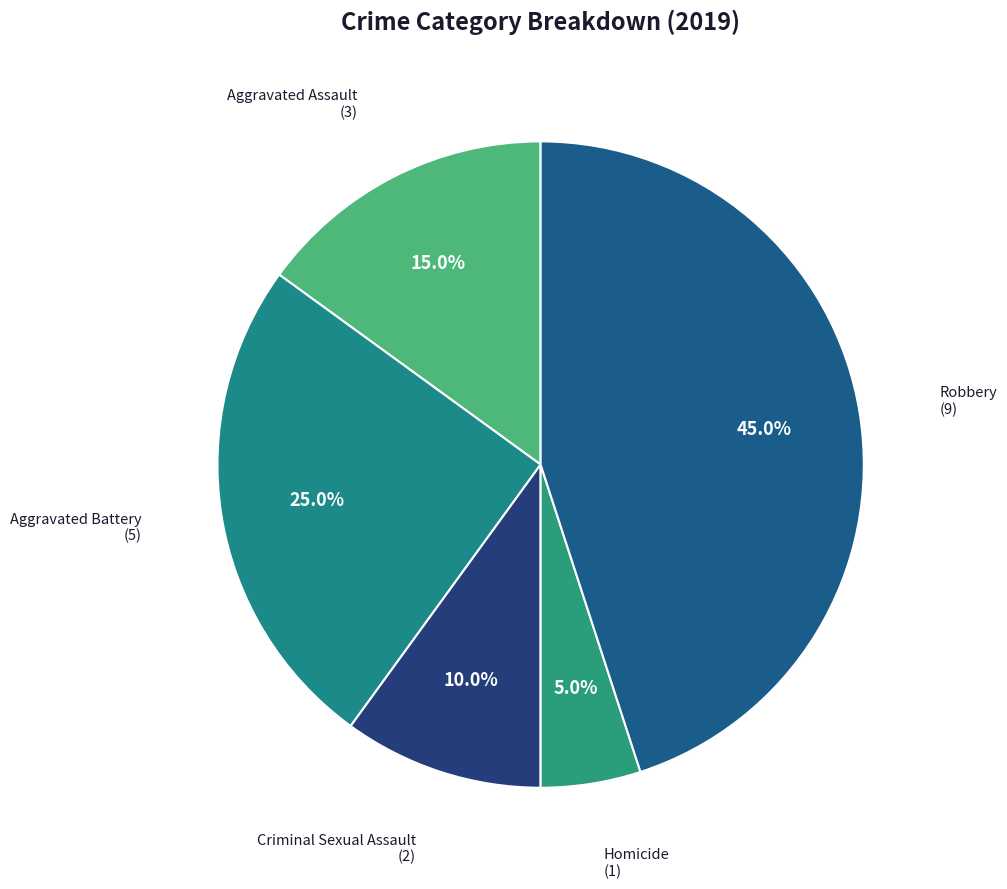

To the nearest percent, what percentage of the pie is Homicide?

5%